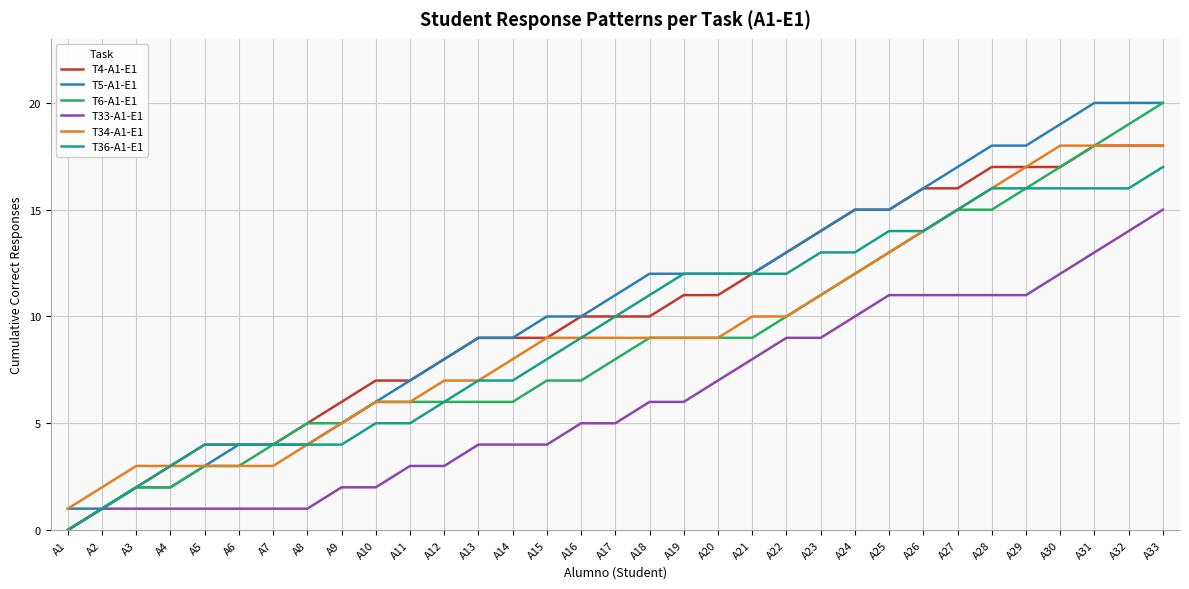

True or false: T34-A1-E1 has a value of 3 at A3.

True